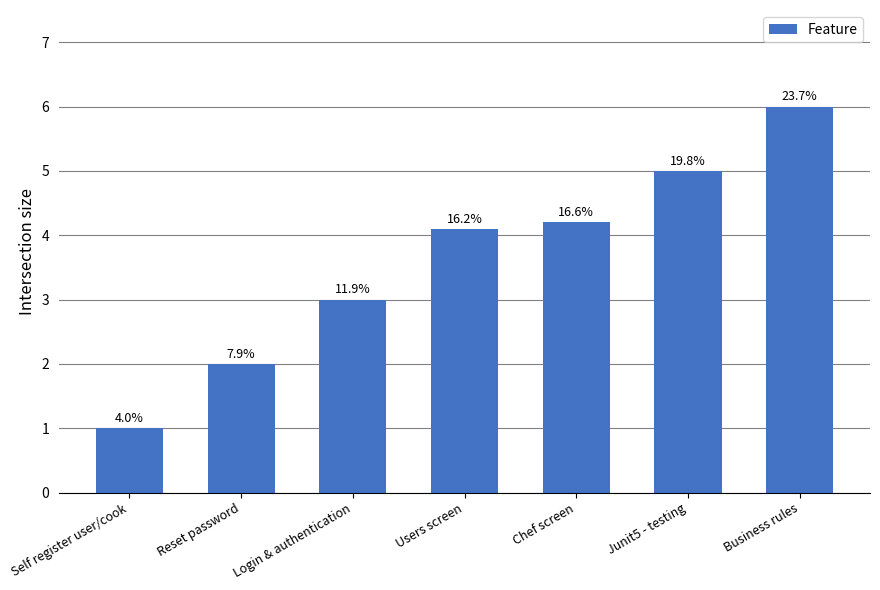

How many bars are there in total?

7